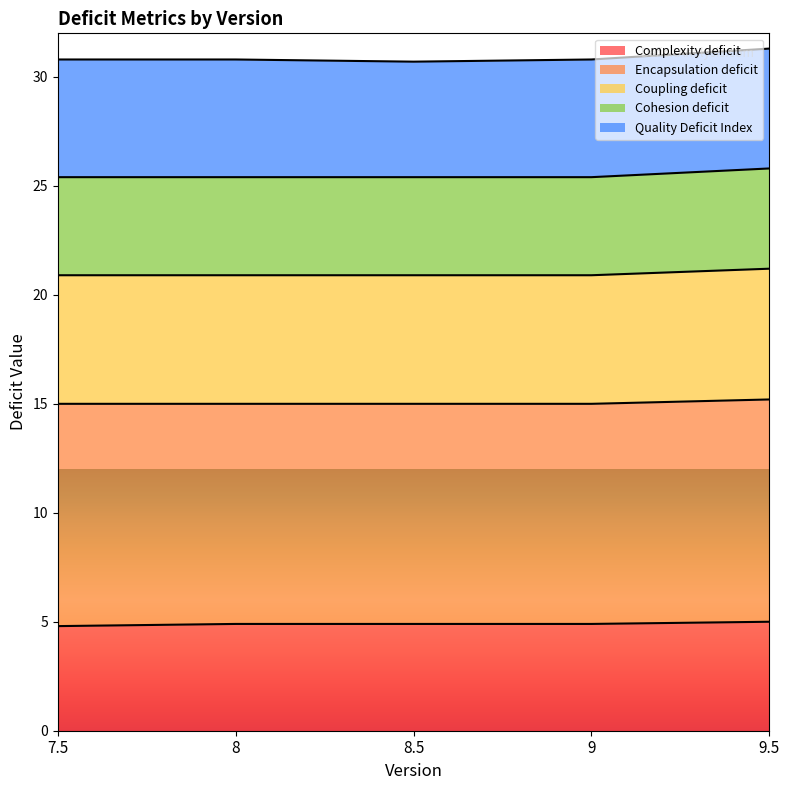

Which series has the largest range (max minus min)?

Cohesion deficit